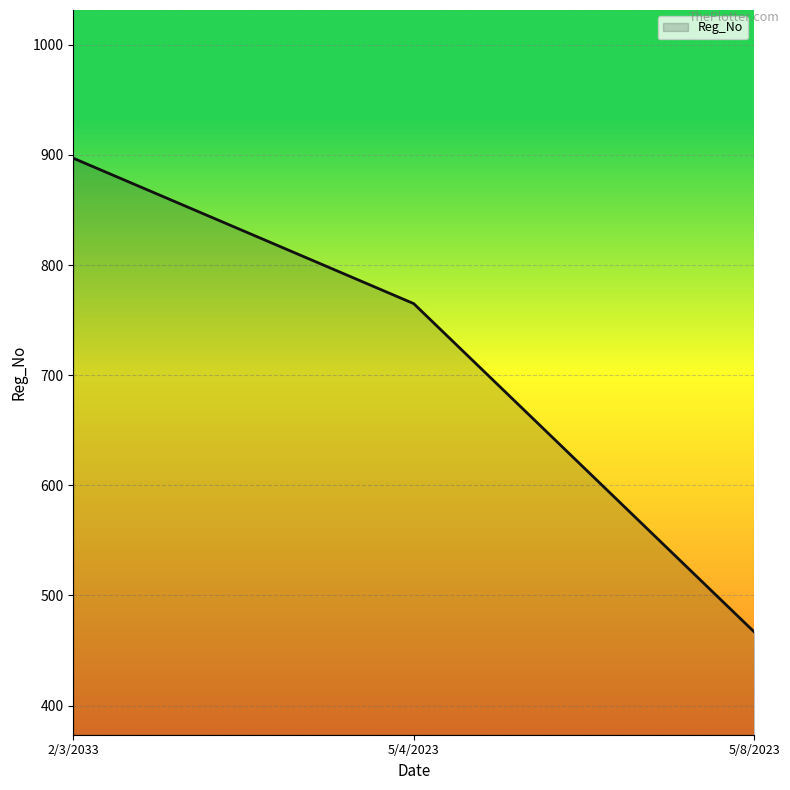

Where does the data first go above 765?

2/3/2033